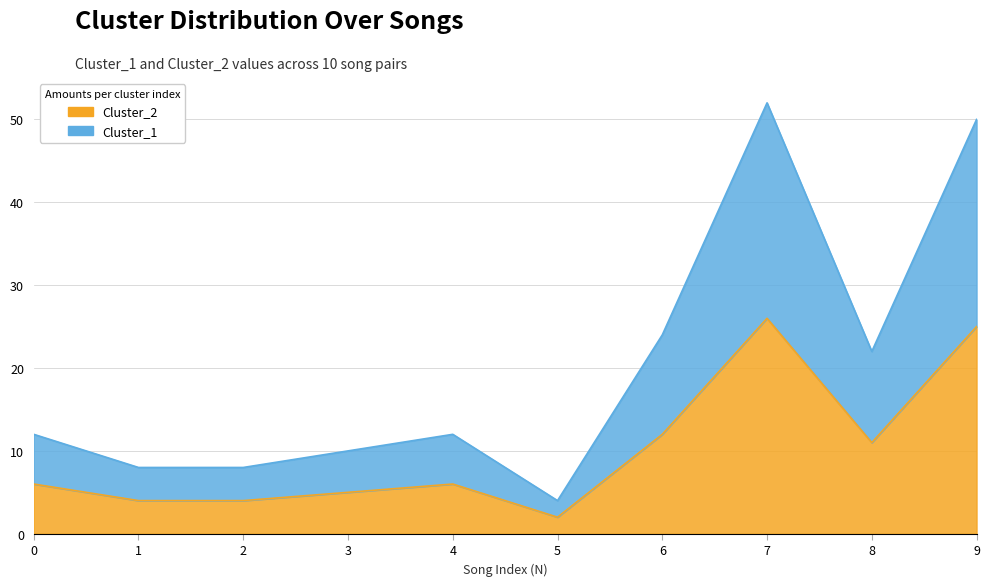

What is the highest value of the Cluster_1 series?

26